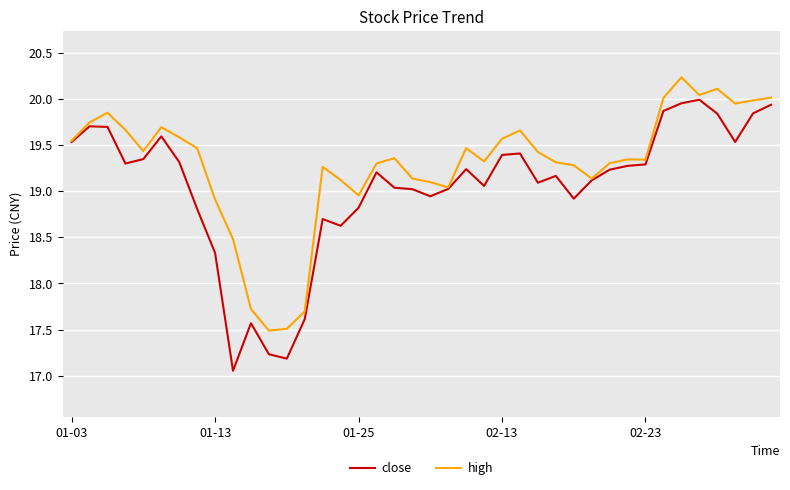

Does the chart have visible grid lines?

Yes